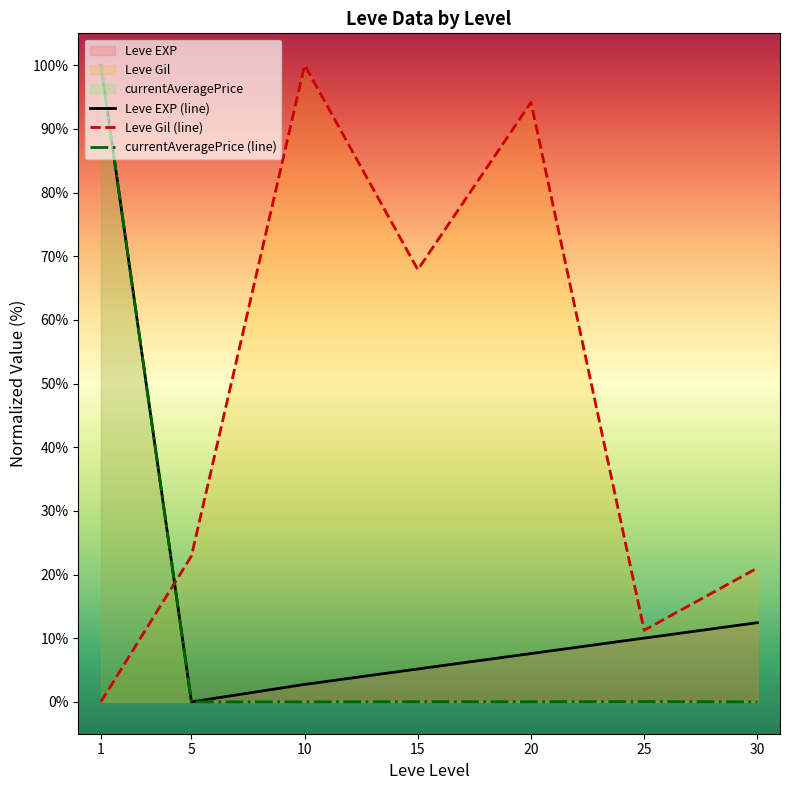

Between which two adjacent categories do Leve EXP (line) and Leve Gil (line) first intersect?

1 and 5